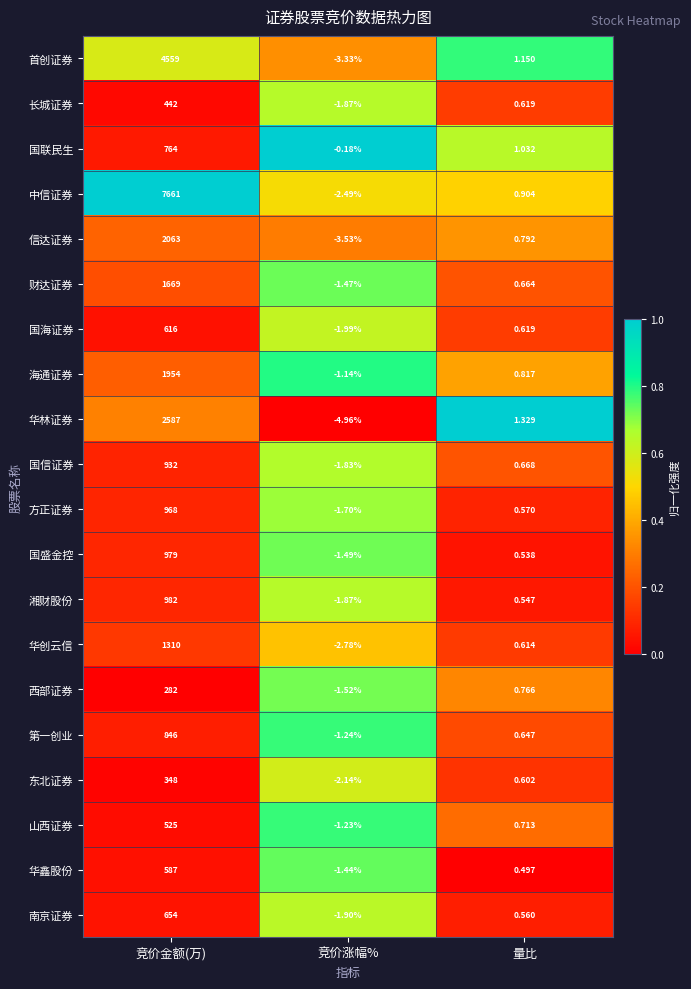

List the series in order of their peak value, highest first.

中信证券, 首创证券, 华林证券, 信达证券, 海通证券, 财达证券, 华创云信, 湘财股份, 国盛金控, 方正证券, 国信证券, 第一创业, 国联民生, 南京证券, 国海证券, 华鑫股份, 山西证券, 长城证券, 东北证券, 西部证券